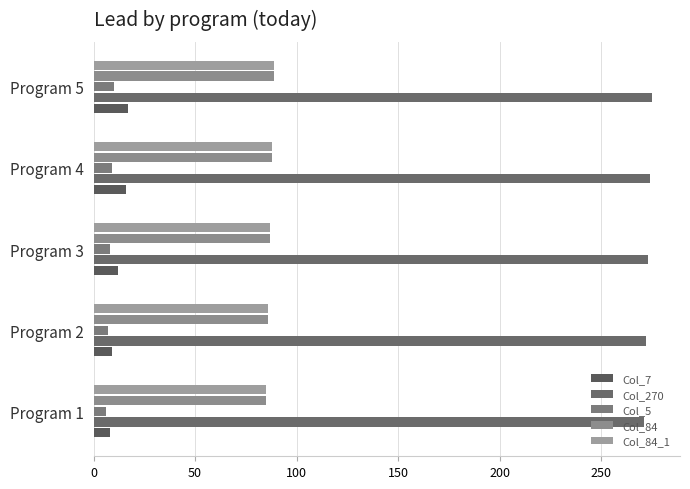

How many categories are shown in the chart?

5